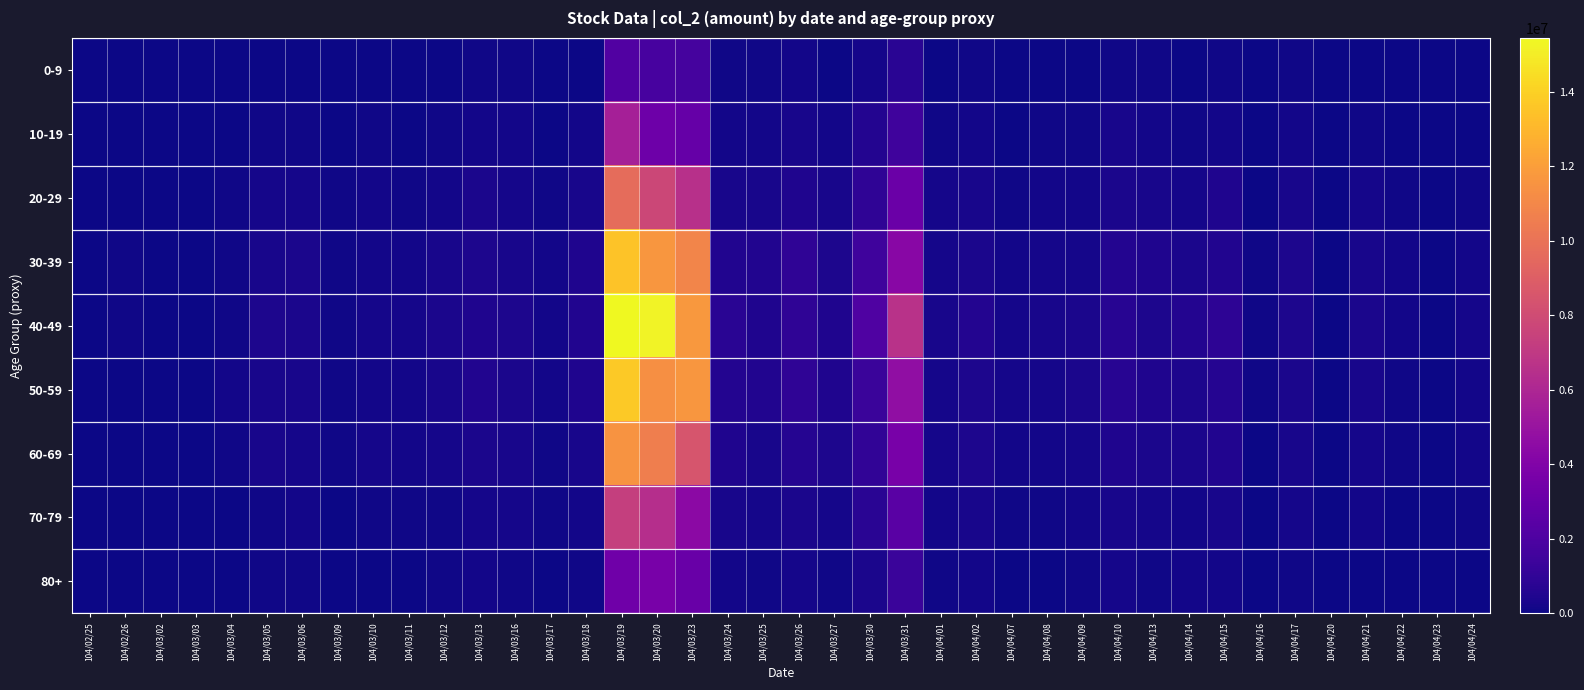

At which category is the sum across all series the highest?

104/03/19